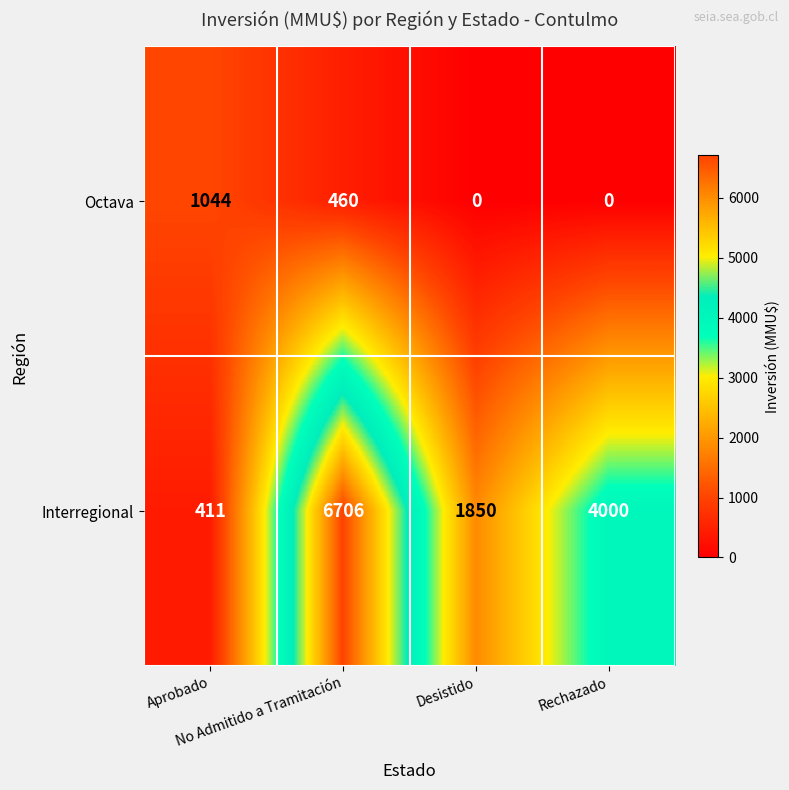

What is the average value of the Octava series?

376